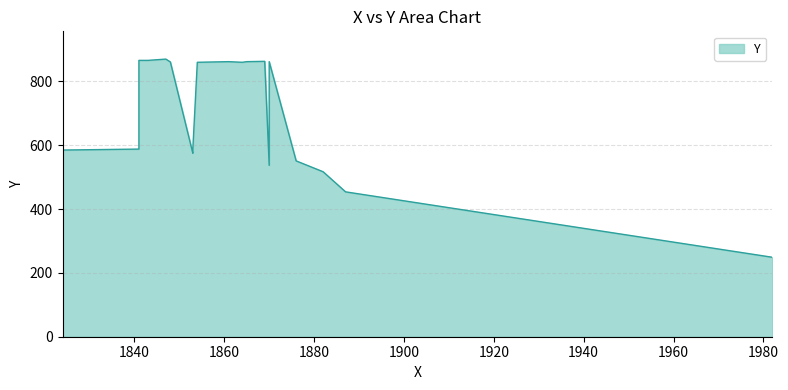

Where is the data nearest to the value 559?

1876